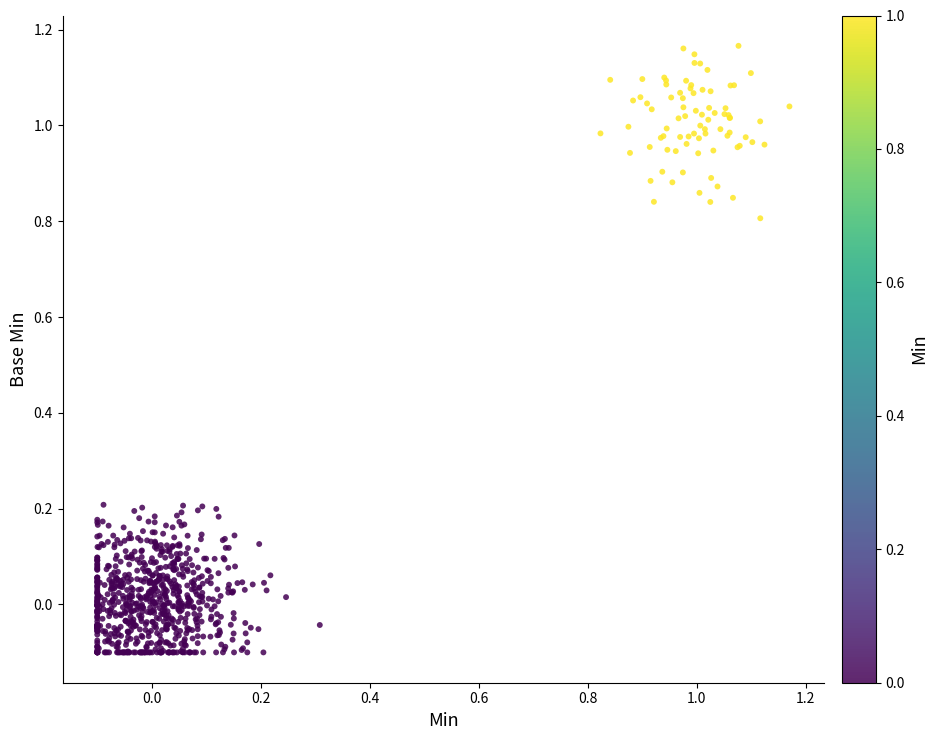

What is the range of X values (max minus min)?

1.3